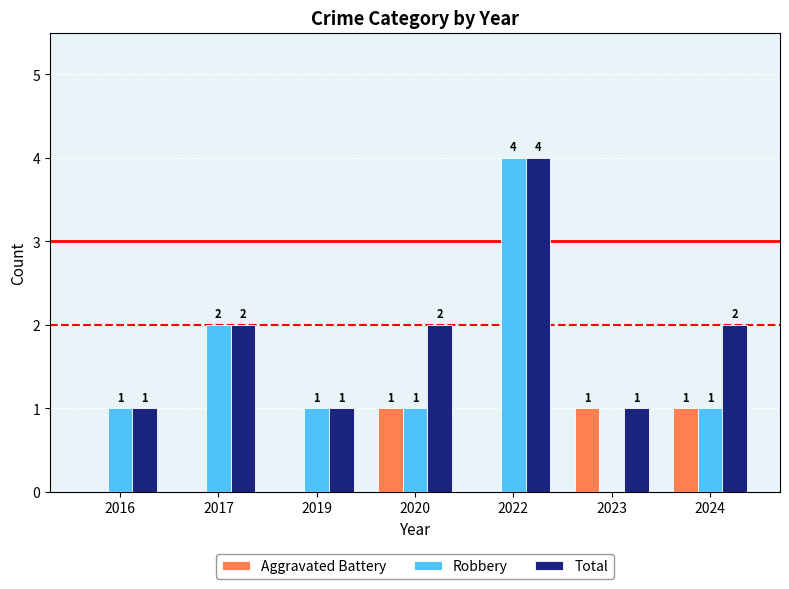

The value of Aggravated Battery at 2019 is 0. True or false?

True